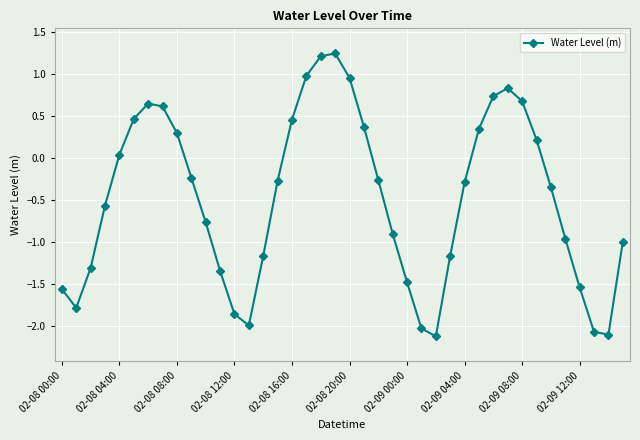

What is the difference between the second highest and second lowest values?

3.3